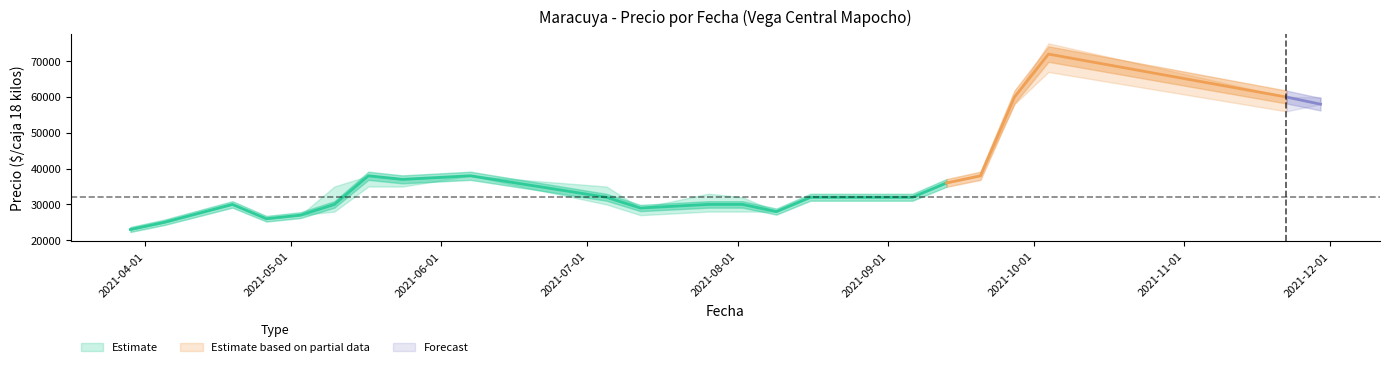

Reading left to right, extract all data points from this chart.

Precio minimo: 23000	25000	30000	26000	27000	28000	35000	35000	38000	30000	27000	28000	28000	28000	32000	32000	32000	32000	36000	38000	58000	67000	56000	58000
Precio maximo: 23000	25000	30000	26000	27000	35000	38000	37000	38000	35000	29000	33000	32000	28000	32000	32000	32000	32000	36000	38000	60000	75000	60000	60000
Precio promedio ponderado: 23000	25000	30000	26000	27000	30000	38000	37000	38000	32000	29000	30000	30000	28000	32000	32000	32000	32000	36000	38000	60000	72000	60000	58000